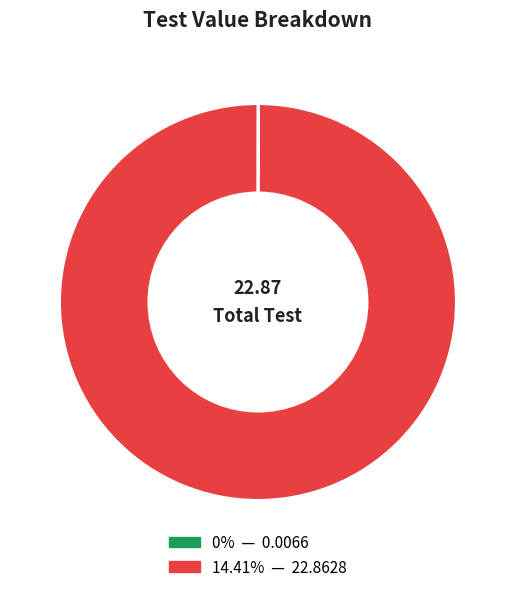

Does any single category account for the majority?

Yes